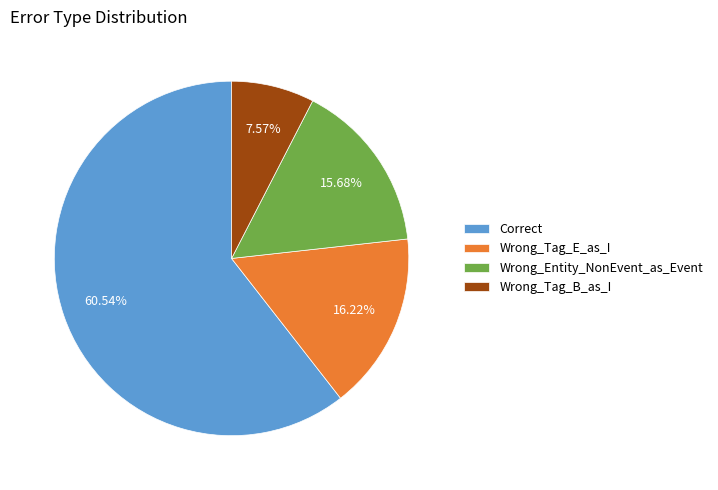

Do Wrong_Tag_E_as_I and Wrong_Tag_B_as_I together represent more than half of the pie?

No